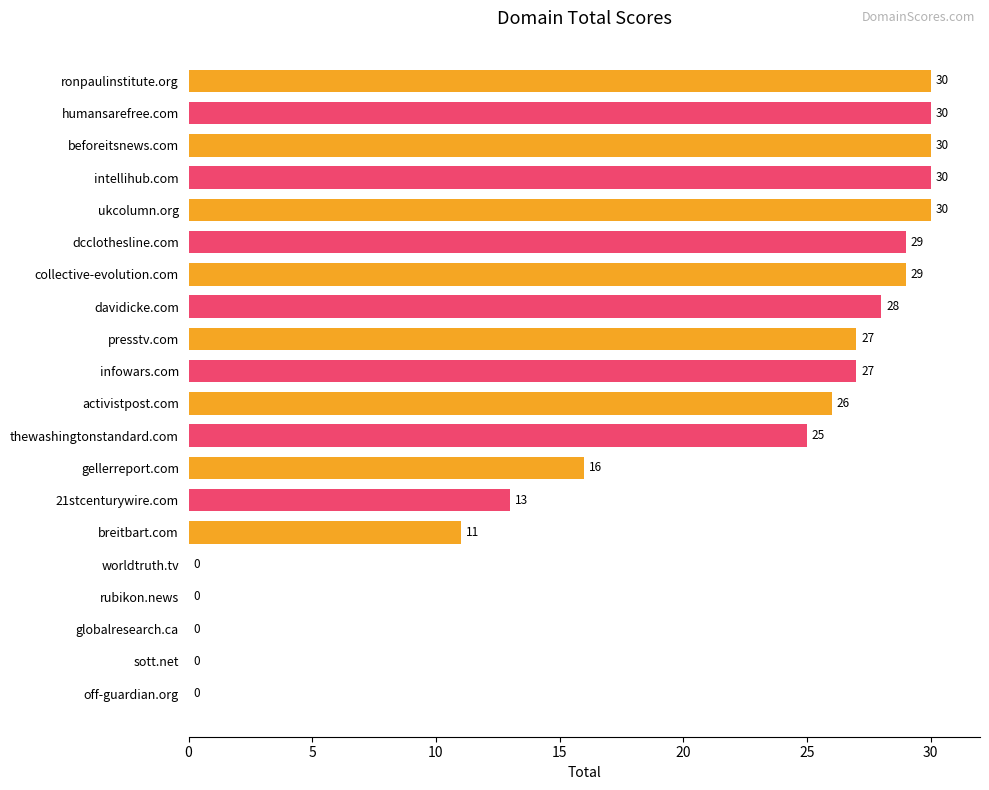

What is the sum of all values?

381